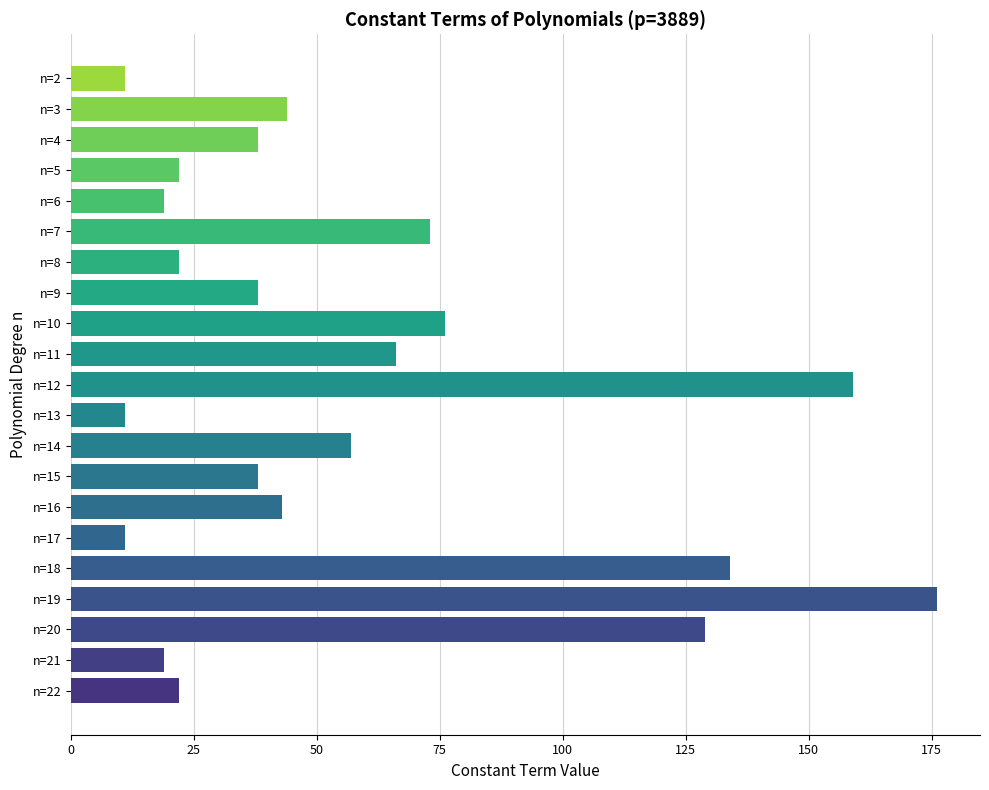

How many bars are there in total?

21